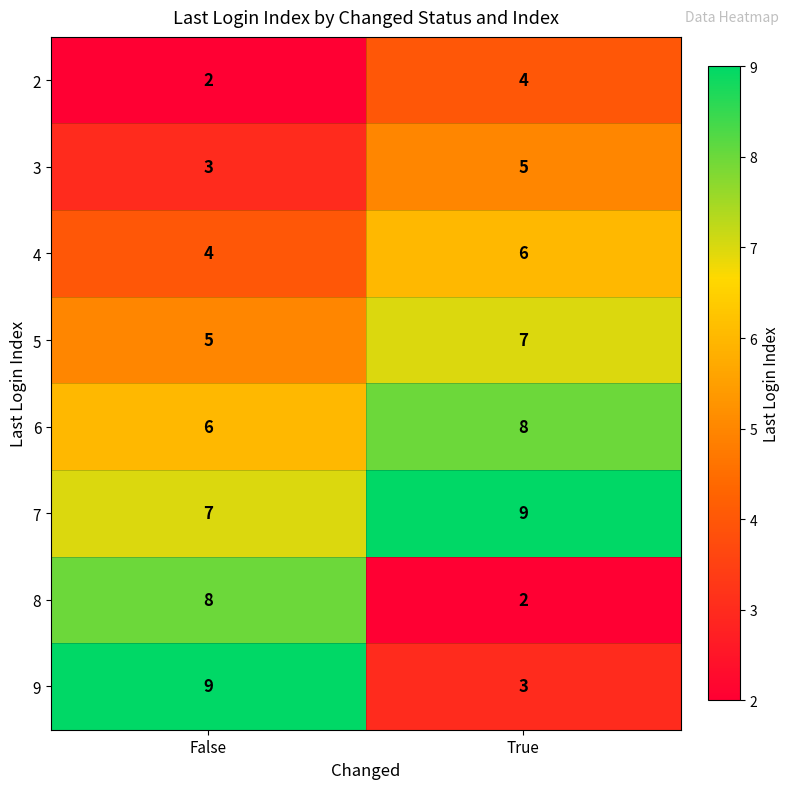

Which category has the lowest value in the 7 series?

False